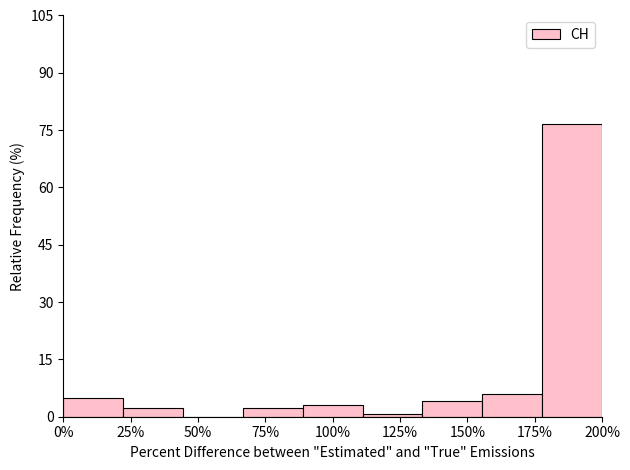

Reading left to right, list all the values displayed in this chart.

0%=4.8	25%=2.4	50%=0.0	75%=2.4	100%=3.0	125%=0.6	150%=4.2	175%=6.0	200%=76.5